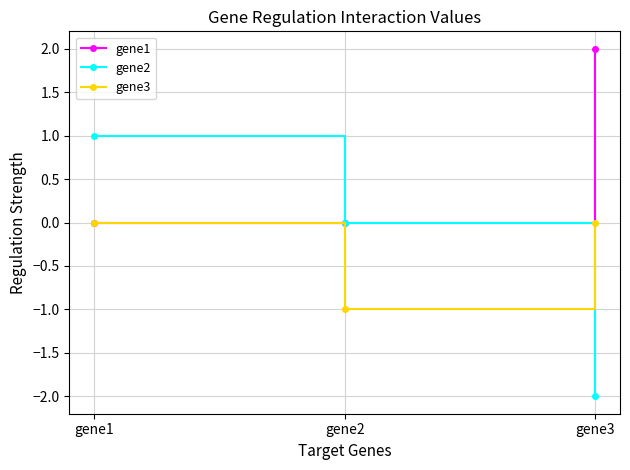

At how many categories does at least one series exceed -1?

3